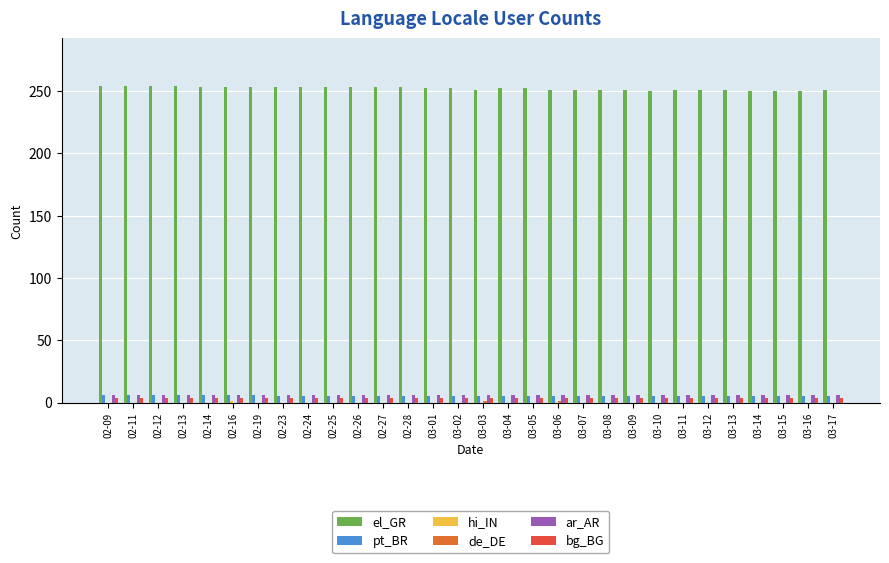

Are the bars grouped side by side (vs. stacked)?

Yes